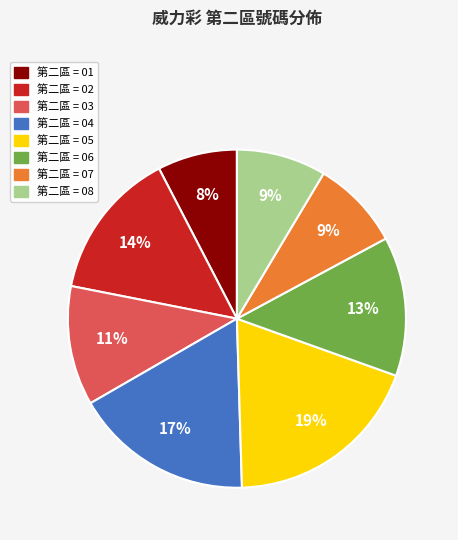

Is there any slice that represents more than half of the pie?

No